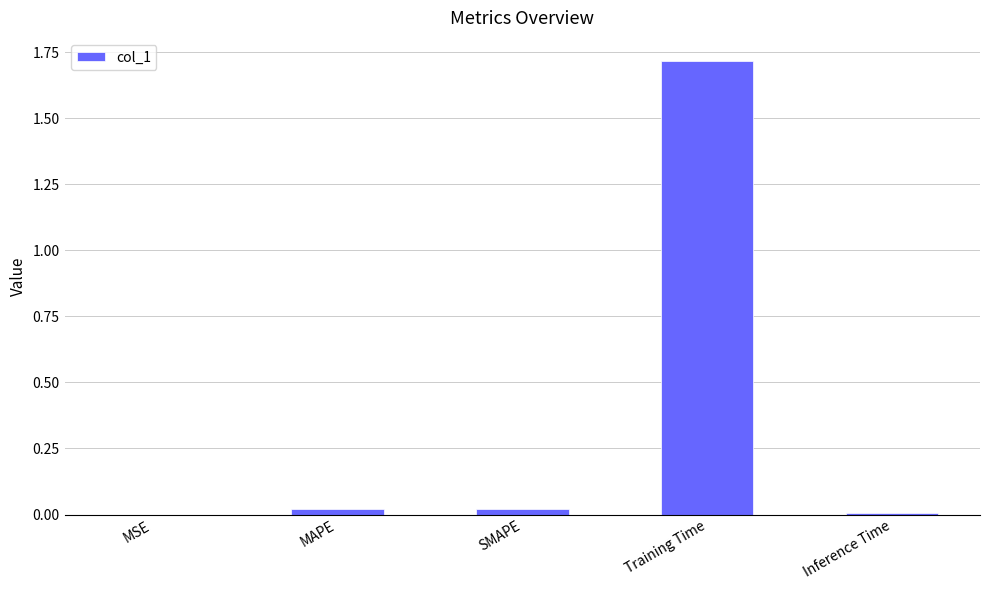

Which category has the highest value across all series?

Training Time